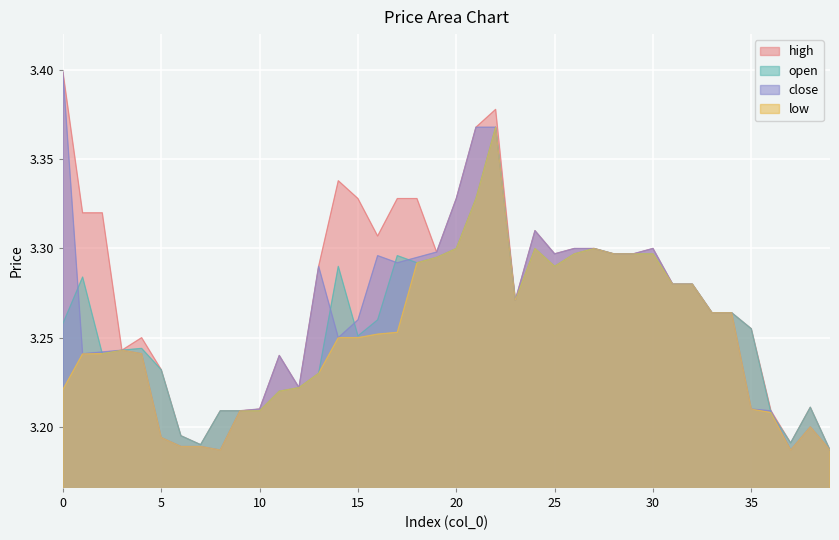

In low, how many points are lower than both neighbors (excluding endpoints)?

4